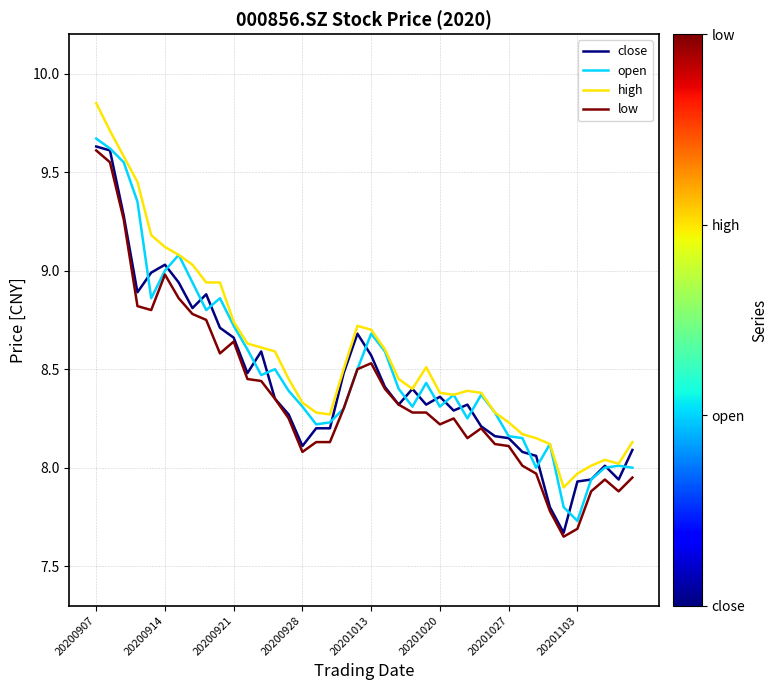

True or false: low and high intersect in this chart.

False